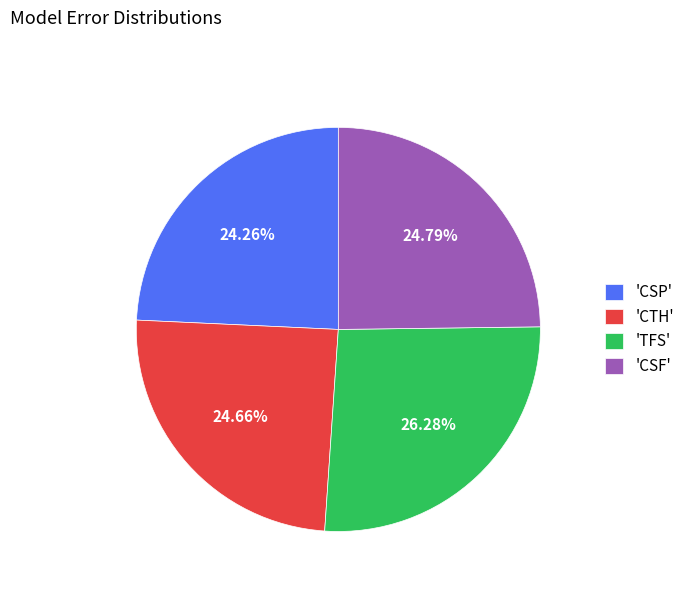

Approximately how many times larger is the value at 'CTH' compared to 'CSF'?

1.0